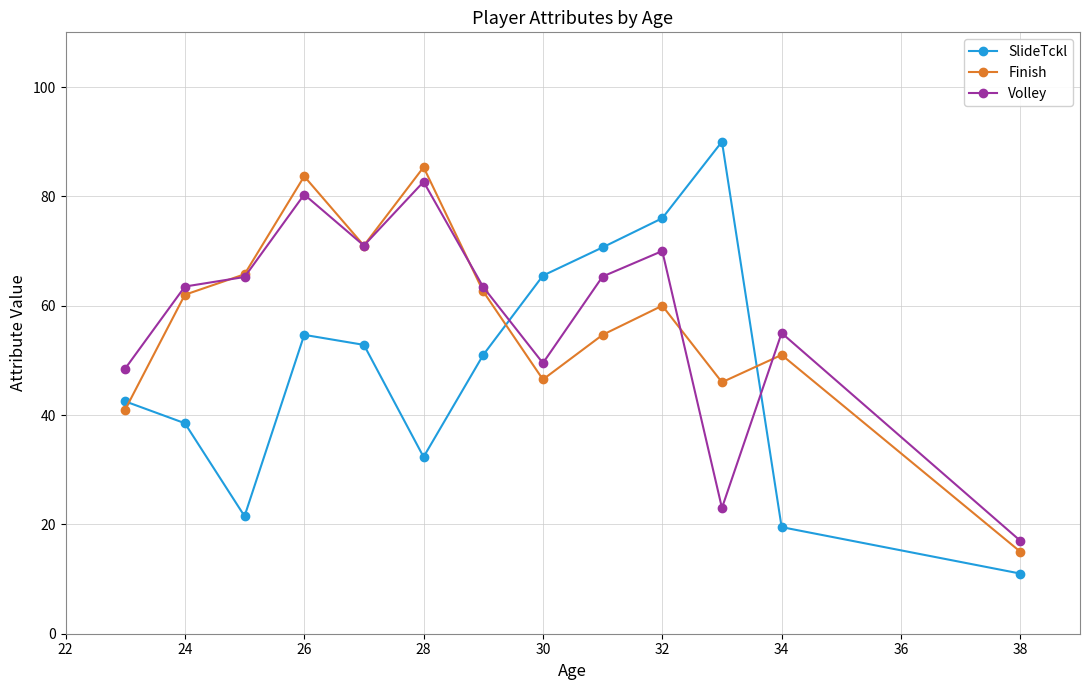

How many times do SlideTckl and Volley cross each other?

2